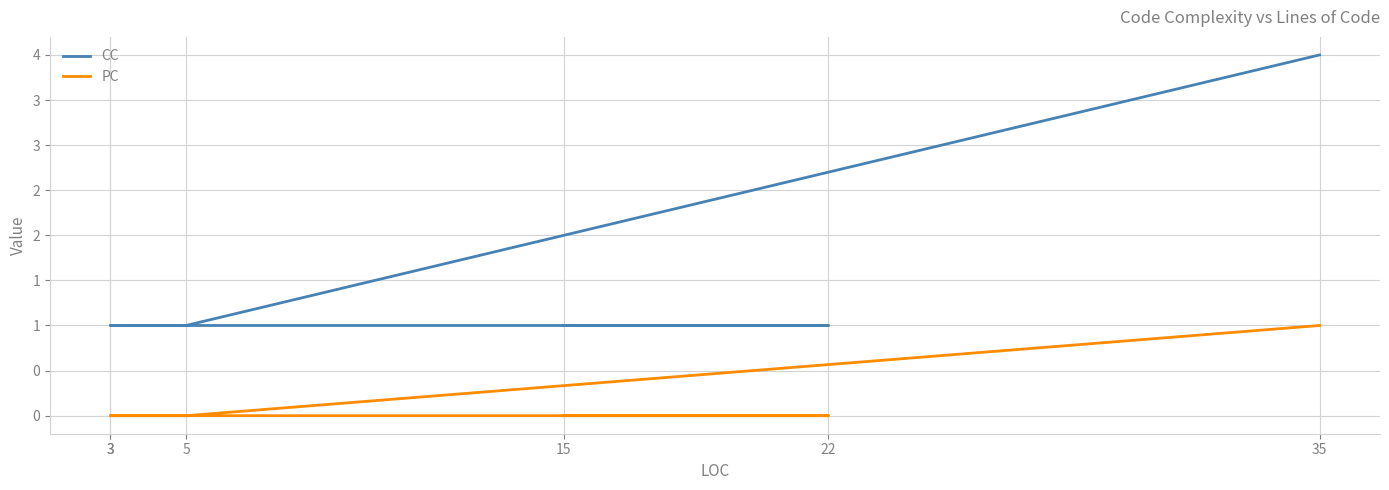

At which category is the sum across all series the highest?

35